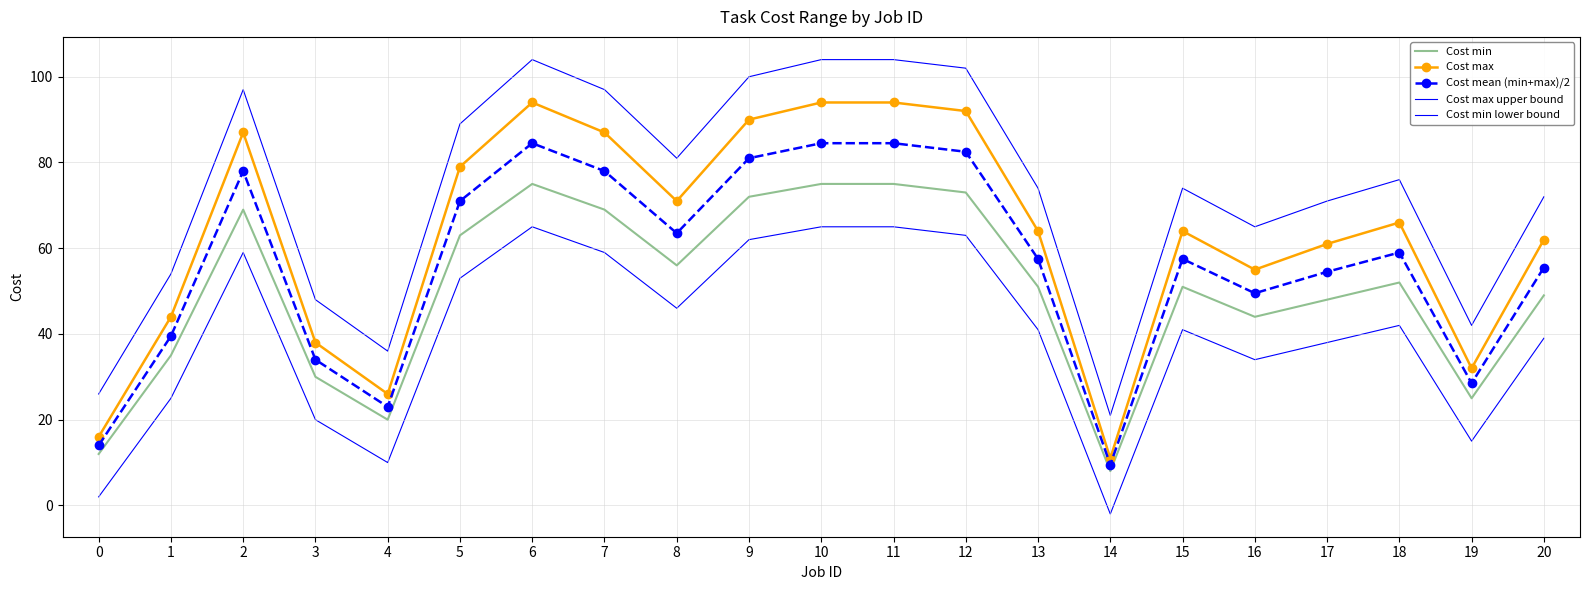

True or false: Cost min lower bound has more than 0 points higher than both neighbors.

True